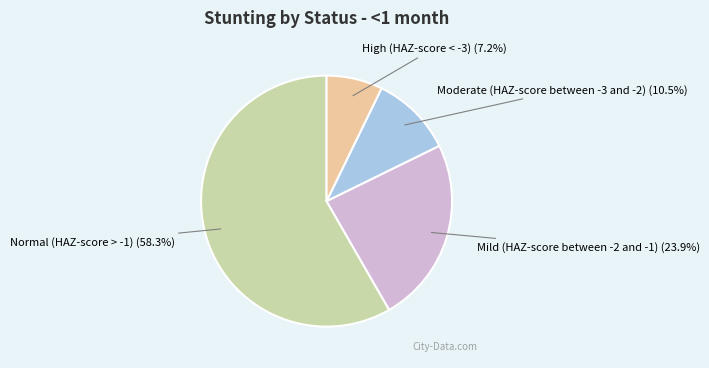

How many slices are in this pie chart?

4